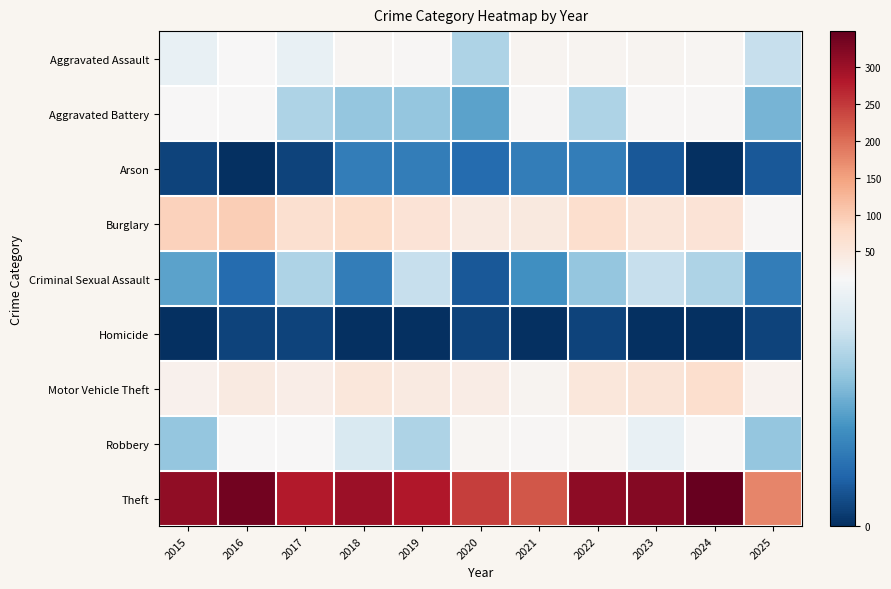

Reading left to right, transcribe all the data shown in this chart.

Aggravated Assault: 2015=12	2016=13	2017=12	2018=19	2019=16	2020=9	2021=21	2022=23	2023=22	2024=19	2025=10
Aggravated Battery: 2015=13	2016=13	2017=9	2018=8	2019=8	2020=6	2021=17	2022=9	2023=16	2024=18	2025=7
Arson: 2015=1	2016=0	2017=1	2018=4	2019=4	2020=3	2021=4	2022=4	2023=2	2024=0	2025=2
Burglary: 2015=90	2016=96	2017=67	2018=75	2019=58	2020=42	2021=47	2022=70	2023=54	2024=59	2025=17
Criminal Sexual Assault: 2015=6	2016=3	2017=9	2018=4	2019=10	2020=2	2021=5	2022=8	2023=10	2024=9	2025=4
Homicide: 2015=0	2016=1	2017=1	2018=0	2019=0	2020=1	2021=0	2022=1	2023=0	2024=0	2025=1
Motor Vehicle Theft: 2015=27	2016=44	2017=36	2018=50	2019=43	2020=37	2021=23	2022=50	2023=57	2024=69	2025=26
Robbery: 2015=8	2016=15	2017=13	2018=11	2019=9	2020=19	2021=16	2022=19	2023=12	2024=16	2025=8
Theft: 2015=311	2016=337	2017=280	2018=300	2019=281	2020=245	2021=221	2022=314	2023=322	2024=349	2025=178